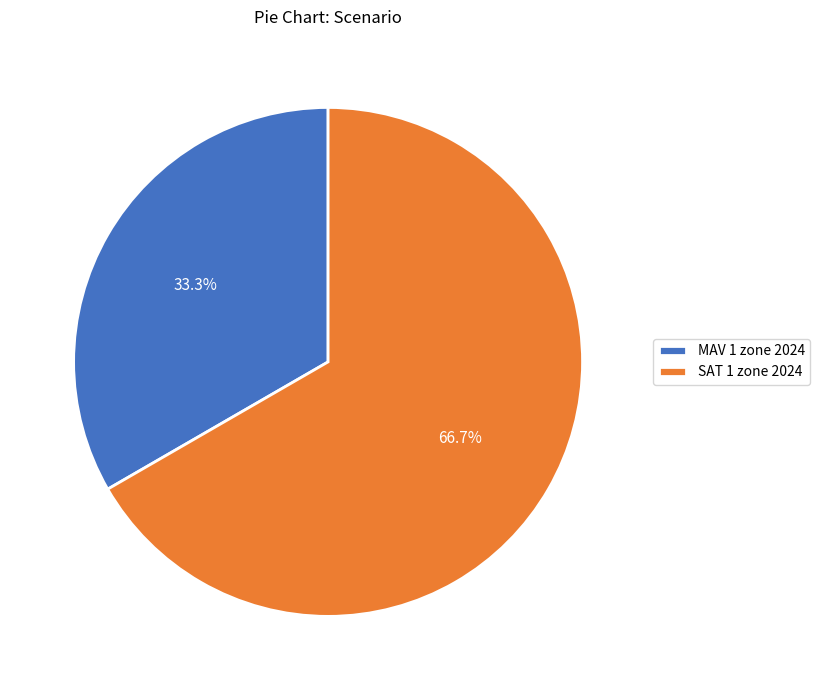

To the nearest percent, what portion does MAV 1 zone 2024 represent?

33%